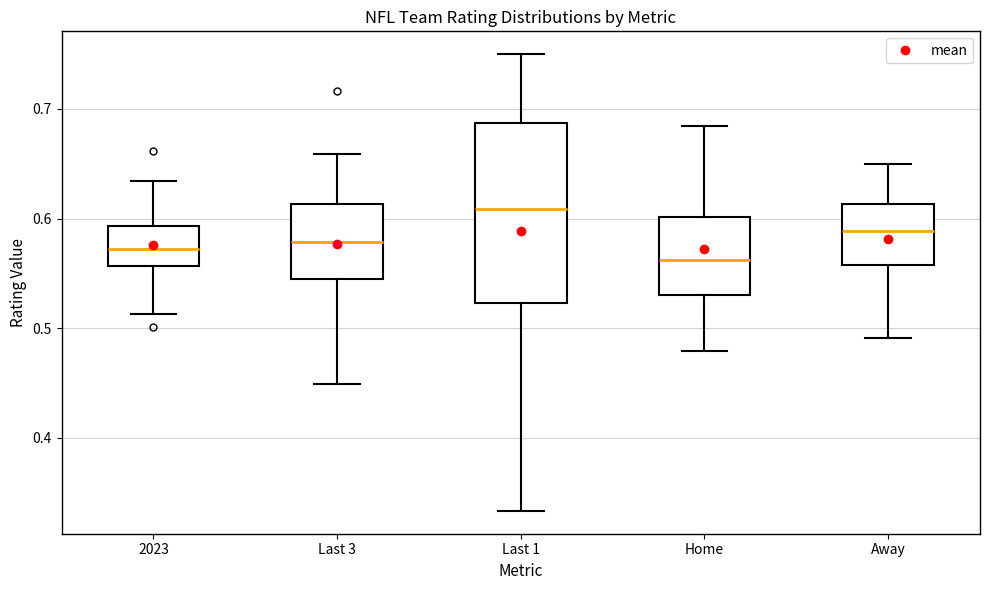

Where does the lower whisker of the box for Last 3 end on the y-axis? The values are not printed on the chart, so give them approximately, as read against the axis.

0.45